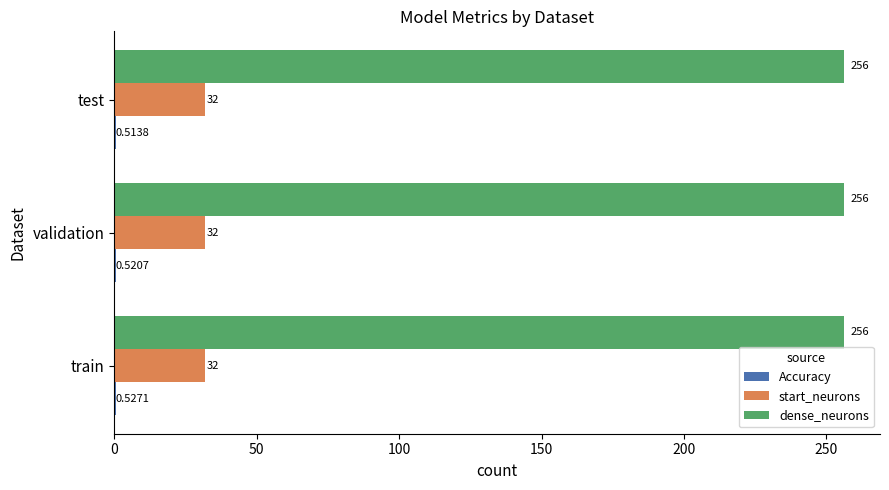

At which category is the sum across all series the highest?

train